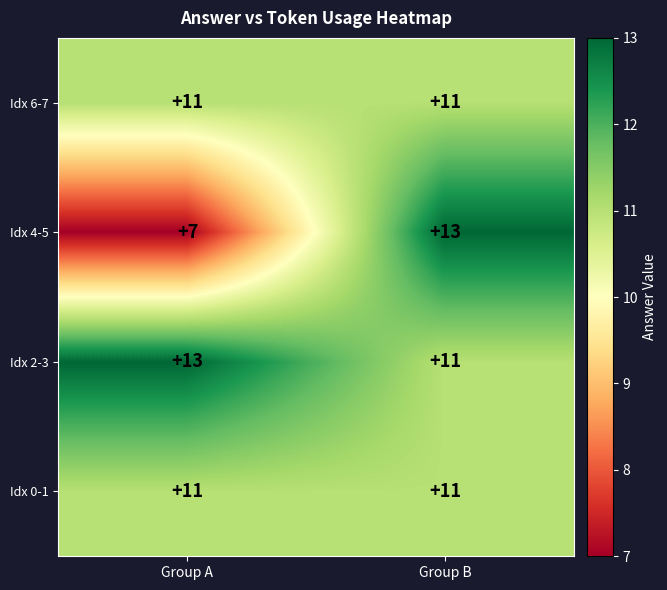

Between Group A and Group B, which series saw the biggest shift?

Idx 4-5